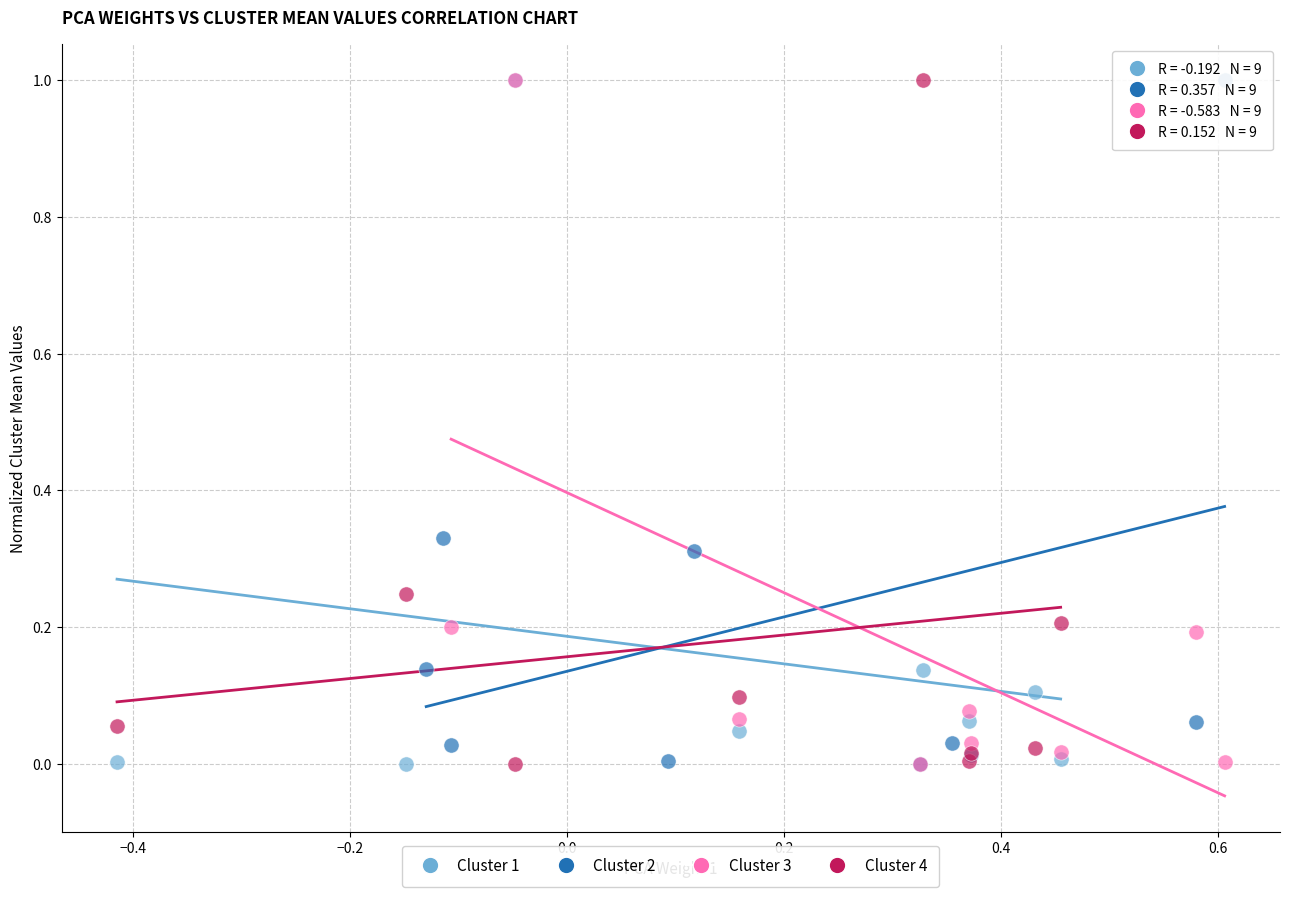

What are all the series names shown in the legend?

Cluster 1, Cluster 2, Cluster 3, Cluster 4